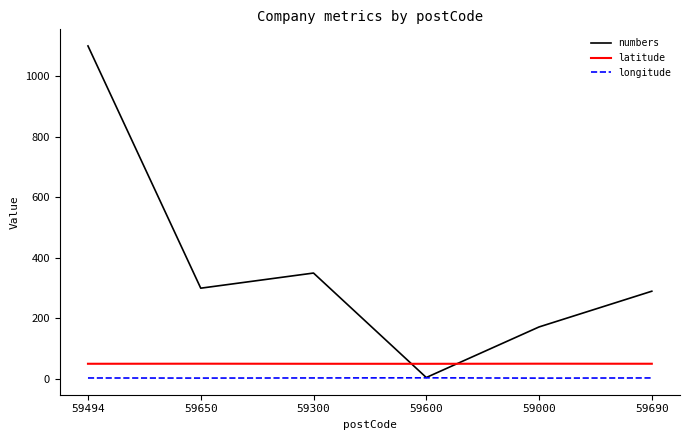

What is the difference between the highest and lowest values at 59600?

46.3